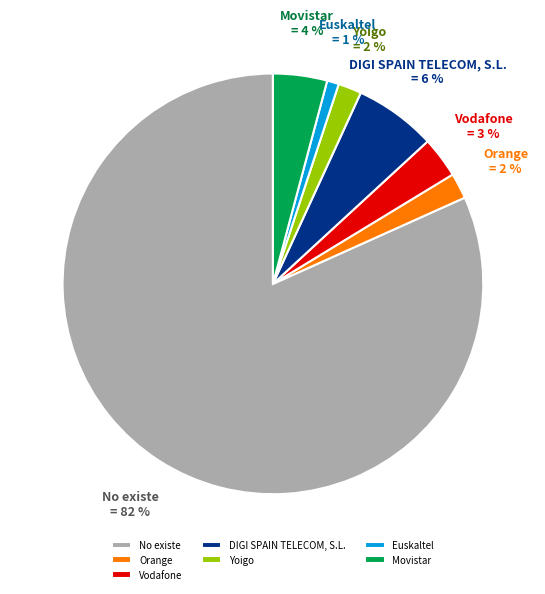

Is there any slice that represents more than half of the pie?

Yes